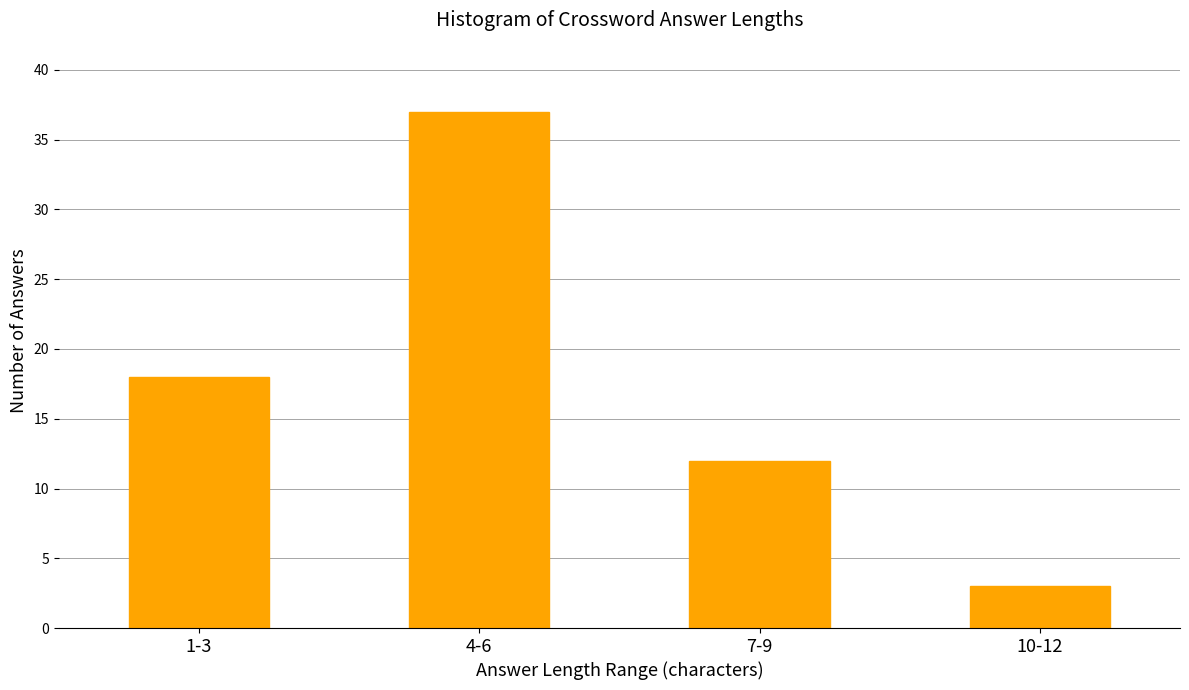

Reading left to right, transcribe all the data shown in this chart.

1-3=18	4-6=37	7-9=12	10-12=3